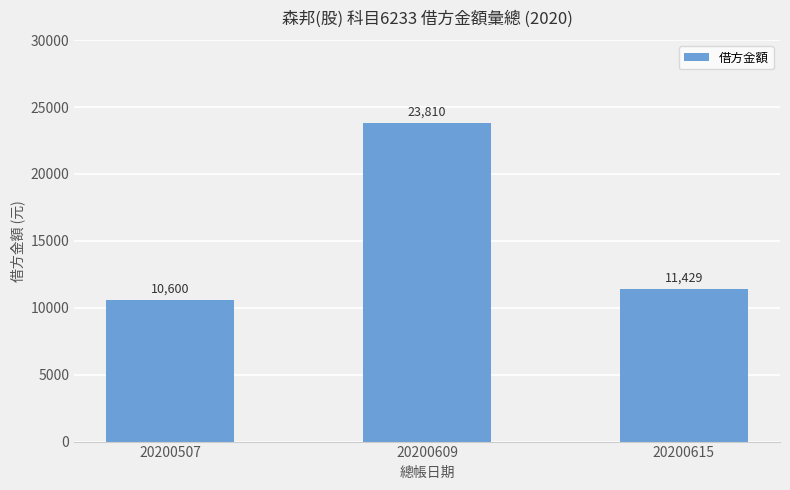

How many categories are shown in the chart?

3